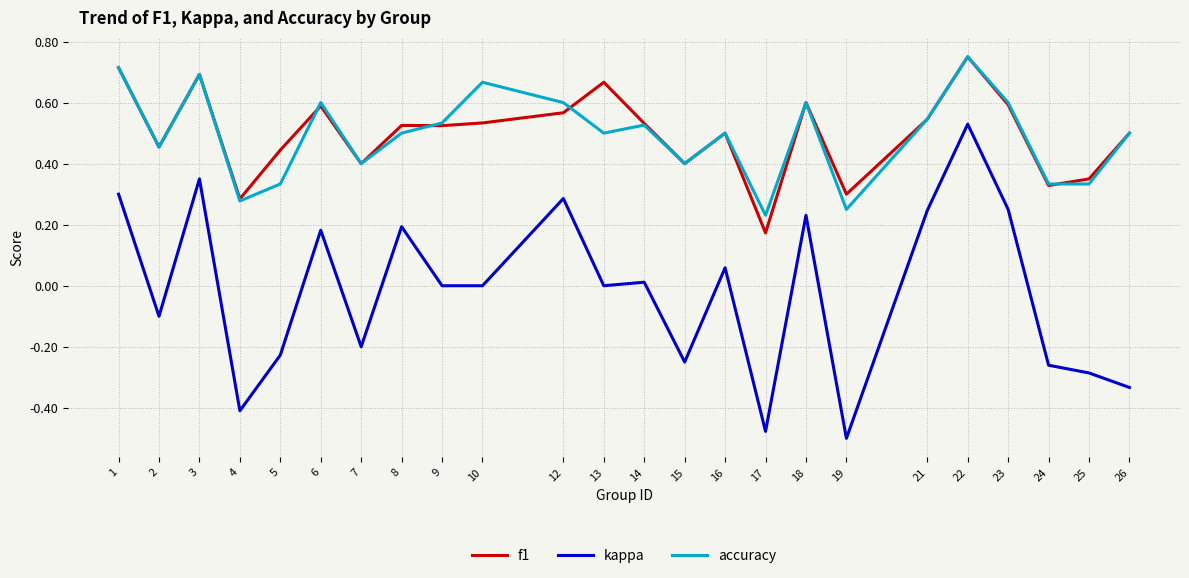

Between 8 and 18, which series saw the biggest shift?

accuracy